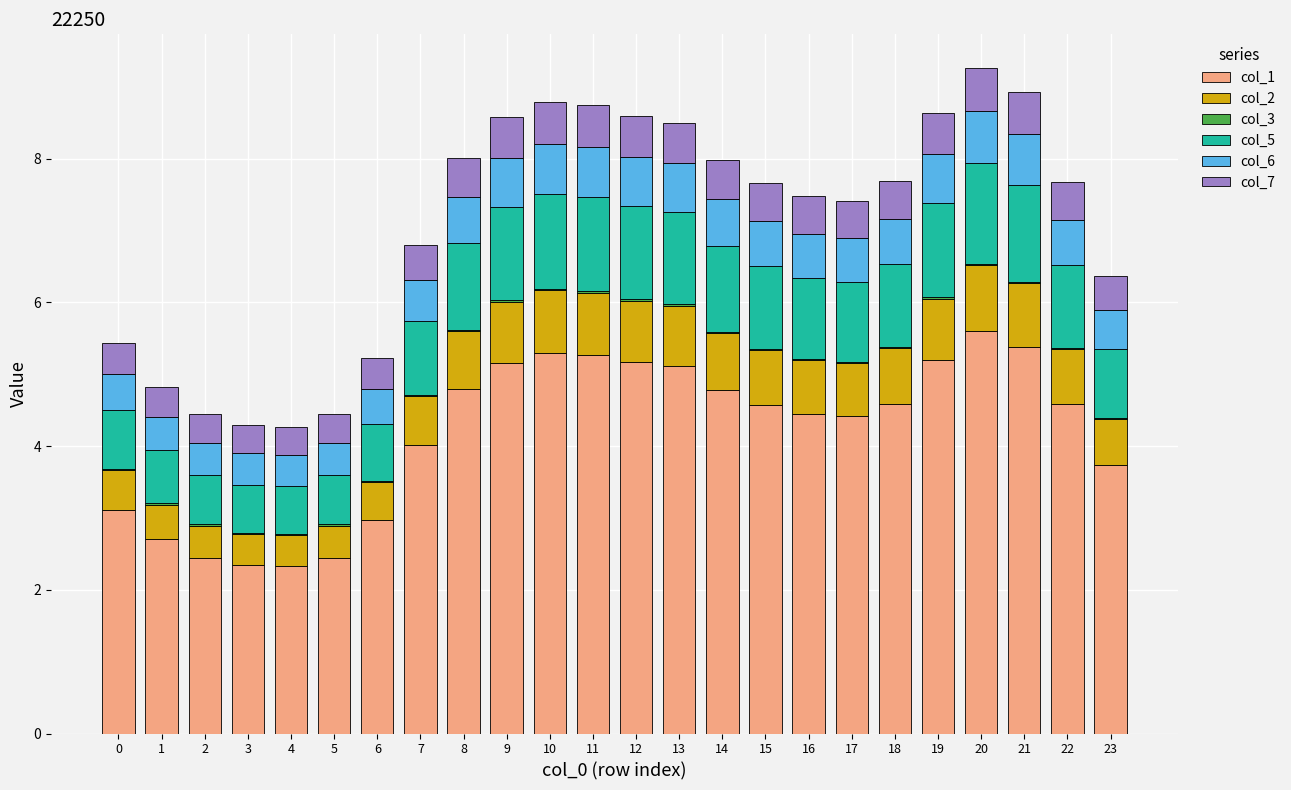

Are the bars horizontal?

No